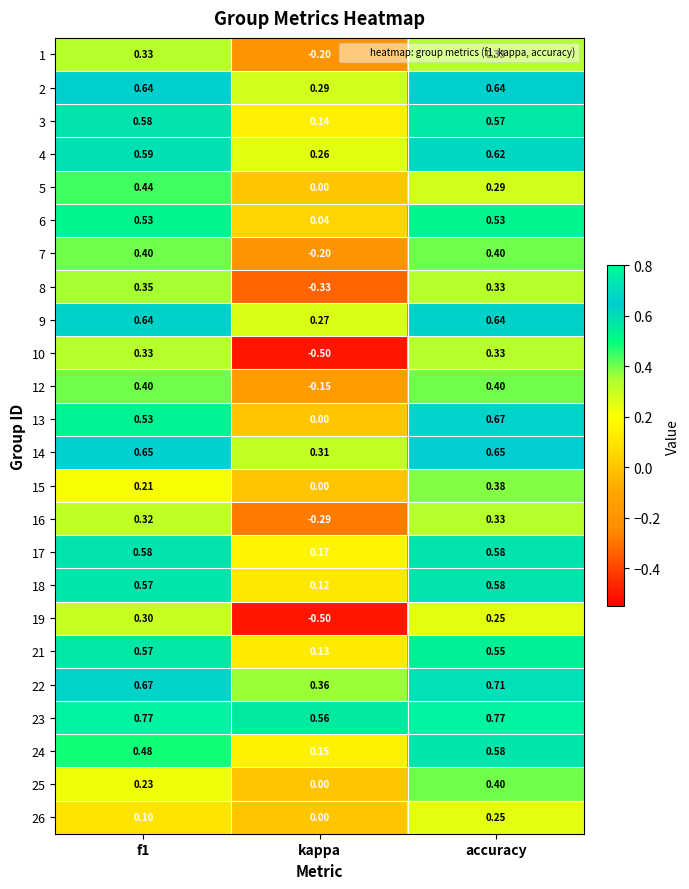

Where is 14 nearest to the value 0?

kappa